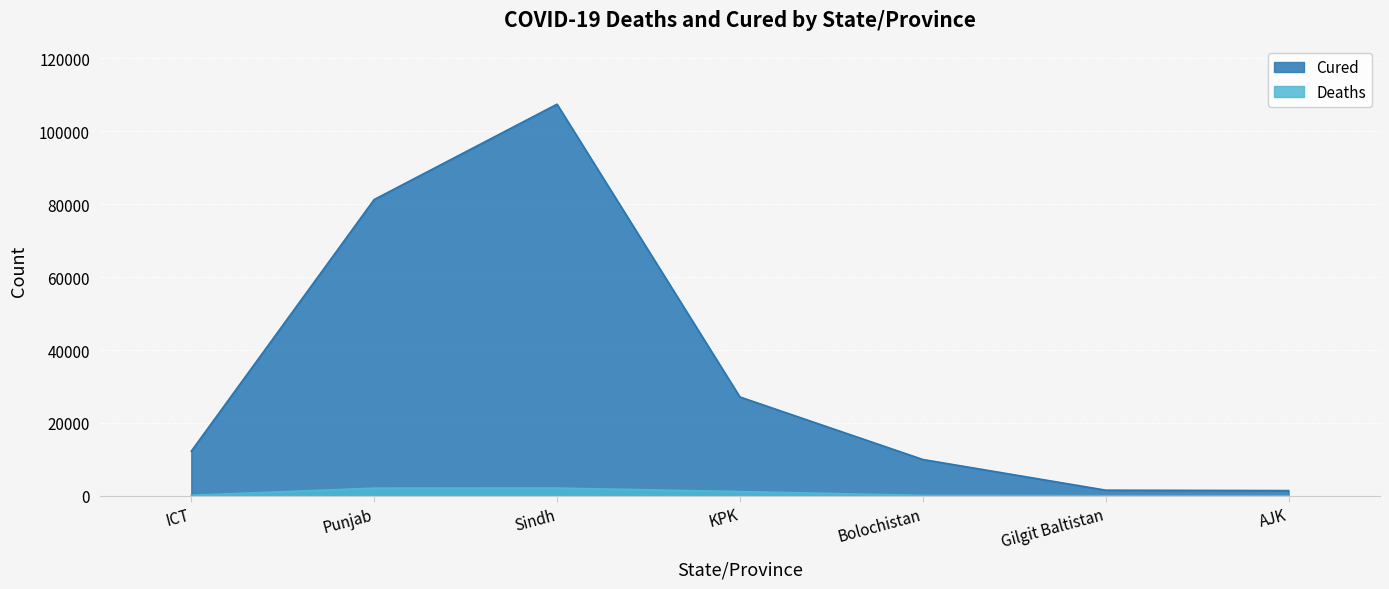

What is the average value of the Cured series?

34432